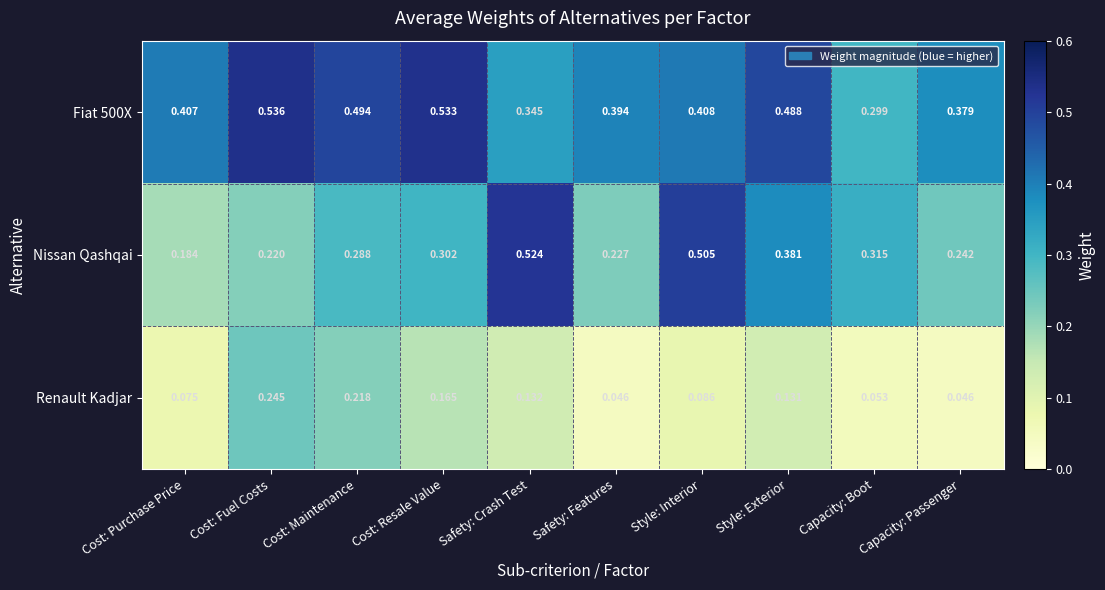

Which series has the largest total across all categories?

Fiat 500X